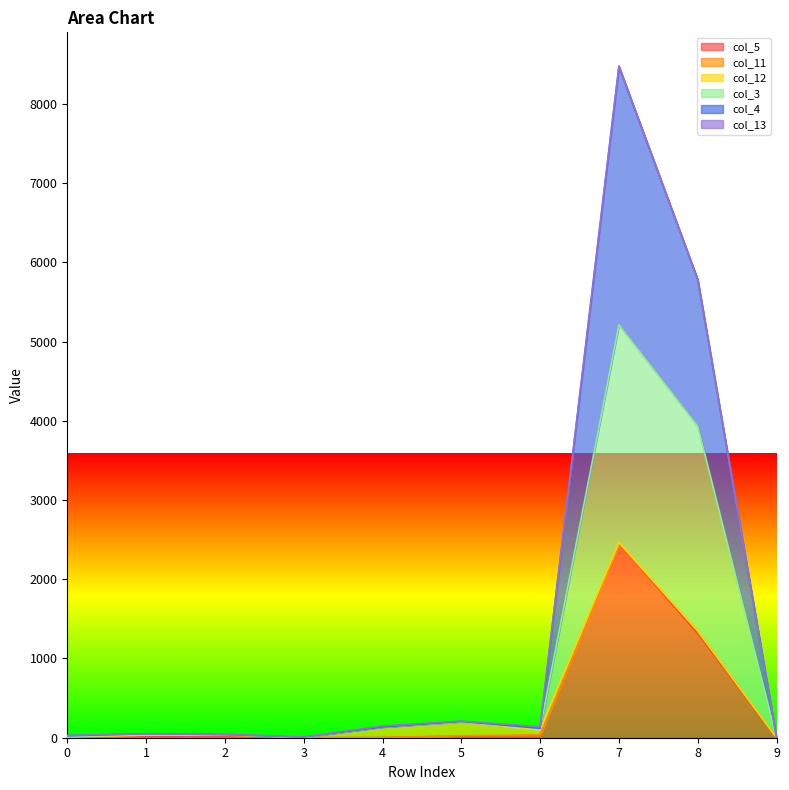

True or false: col_5 and col_3 cross at least once.

False